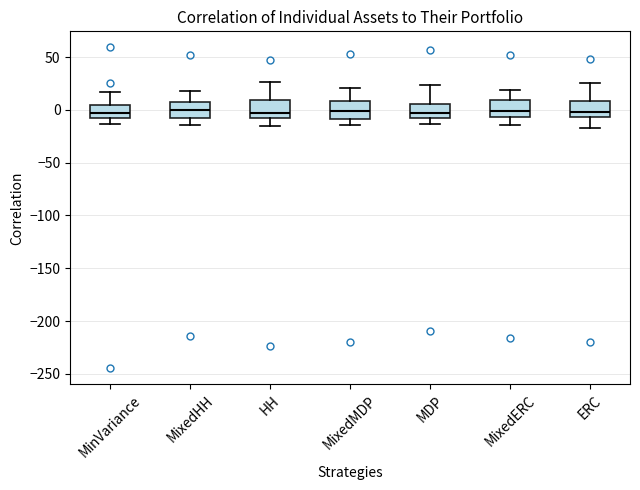

Reading left to right, transcribe this box plot: for each box, give where its median line is, the range the box spans, and where its two whiskers end, as read against the y-axis. The values are not printed on the chart, so give them approximately, as read against the axis.

MinVariance: median -5, box -10 to 5, whiskers -15 to 15
MixedHH: median 0, box -5 to 5, whiskers -15 to 20
HH: median -5 (just above the box's lower edge), box -5 to 10, whiskers -15 to 25
MixedMDP: median 0, box -10 to 10, whiskers -15 to 20
MDP: median -5, box -10 to 5, whiskers -15 to 25
MixedERC: median 0, box -5 to 10, whiskers -15 to 20
ERC: median 0, box -5 to 10, whiskers -15 to 25